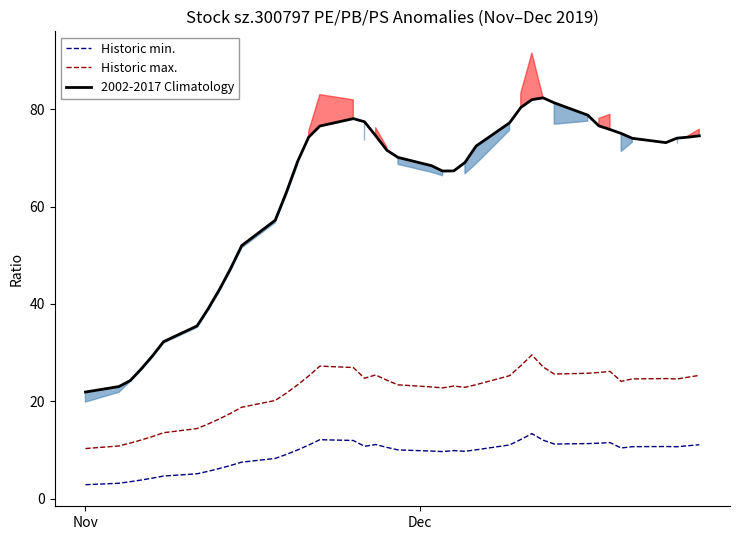

What is the minimum value shown in the chart?

2.9